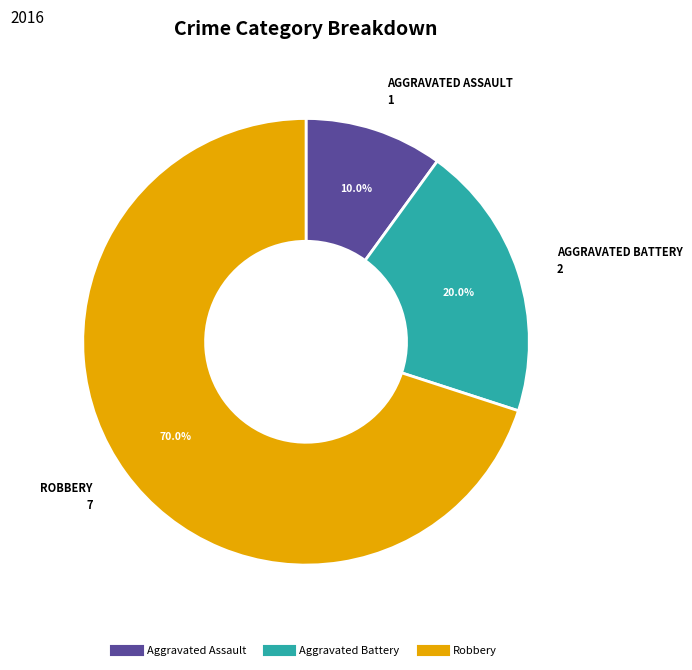

To the nearest percent, what is the combined percentage of Robbery and Aggravated Battery?

90%